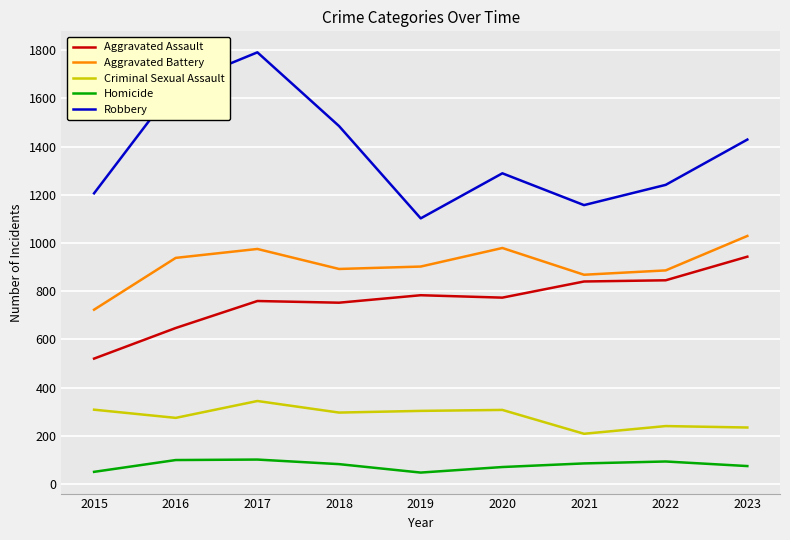

At which category does the chart reach its peak across all series?

2017